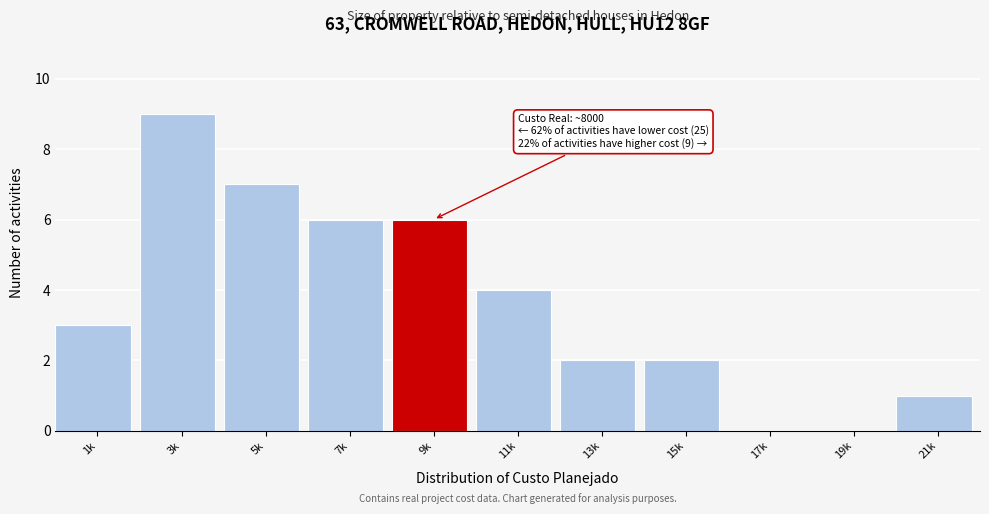

Reading right to left, extract all data points from this chart.

21k=1	19k=0	17k=0	15k=2	13k=2	11k=4	9k=6	7k=6	5k=7	3k=9	1k=3